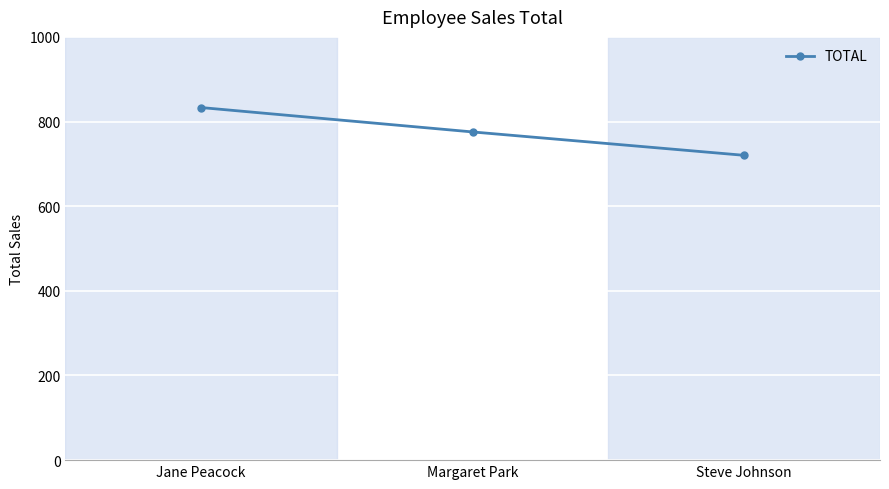

What position from the right is Steve Johnson?

1